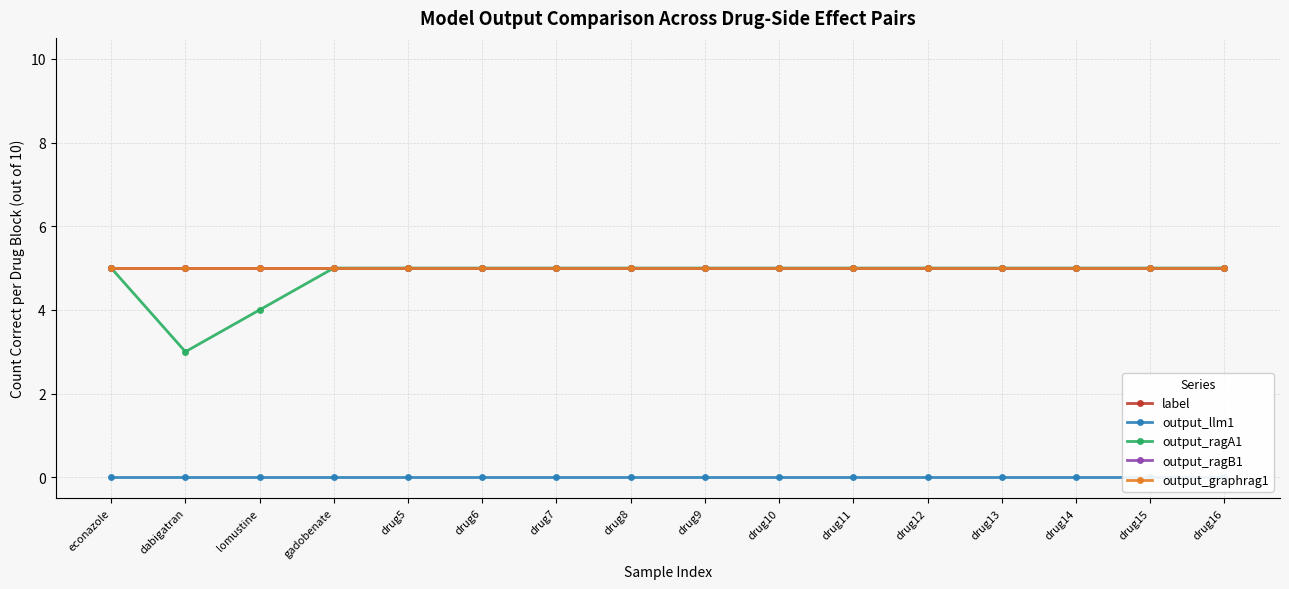

Reading left to right, extract all data points from this chart.

label: econazole=5	dabigatran=5	lomustine=5	gadobenate=5	drug5=5	drug6=5	drug7=5	drug8=5	drug9=5	drug10=5	drug11=5	drug12=5	drug13=5	drug14=5	drug15=5	drug16=5
output_llm1: econazole=0	dabigatran=0	lomustine=0	gadobenate=0	drug5=0	drug6=0	drug7=0	drug8=0	drug9=0	drug10=0	drug11=0	drug12=0	drug13=0	drug14=0	drug15=0	drug16=0
output_ragA1: econazole=5	dabigatran=3	lomustine=4	gadobenate=5	drug5=5	drug6=5	drug7=5	drug8=5	drug9=5	drug10=5	drug11=5	drug12=5	drug13=5	drug14=5	drug15=5	drug16=5
output_ragB1: econazole=5	dabigatran=5	lomustine=5	gadobenate=5	drug5=5	drug6=5	drug7=5	drug8=5	drug9=5	drug10=5	drug11=5	drug12=5	drug13=5	drug14=5	drug15=5	drug16=5
output_graphrag1: econazole=5	dabigatran=5	lomustine=5	gadobenate=5	drug5=5	drug6=5	drug7=5	drug8=5	drug9=5	drug10=5	drug11=5	drug12=5	drug13=5	drug14=5	drug15=5	drug16=5